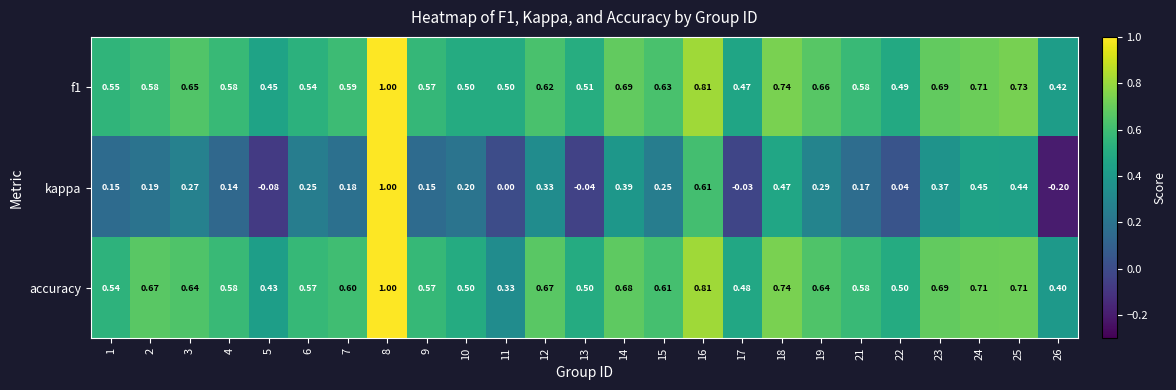

Is the value of f1 at 5 greater than the value of kappa at 26?

Yes